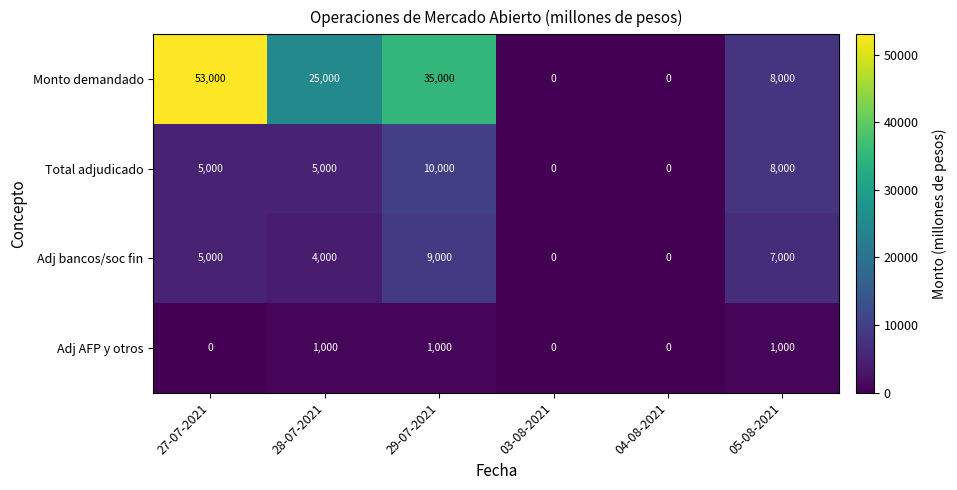

What is the approximate value of Monto demandado at 28-07-2021, to the nearest 50?

25000